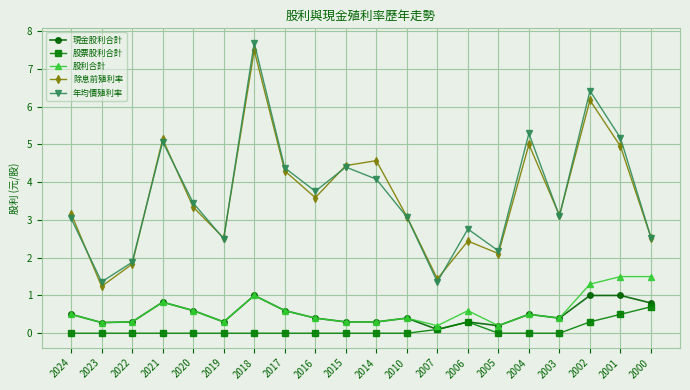

What is the total value across all series at 2010?

7.0